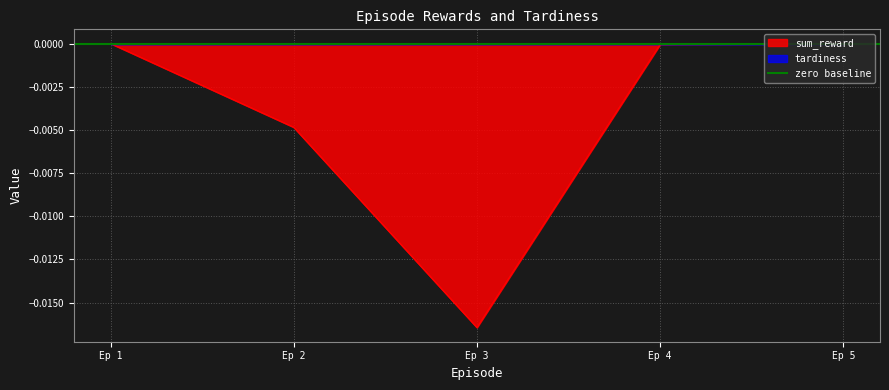

Does the chart display data point markers on the line(s)?

No